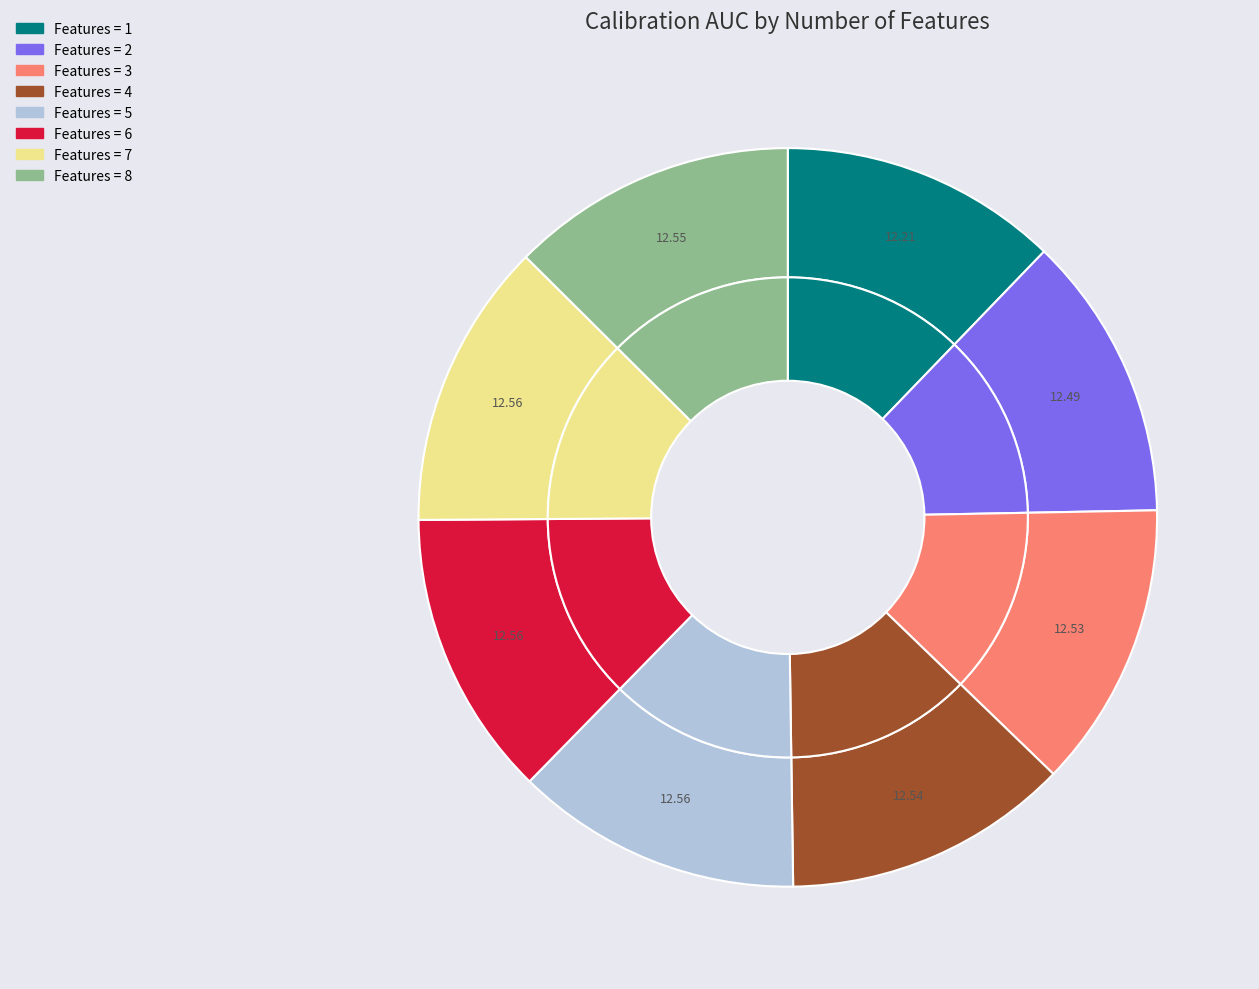

Which category has the smallest portion of the pie?

1